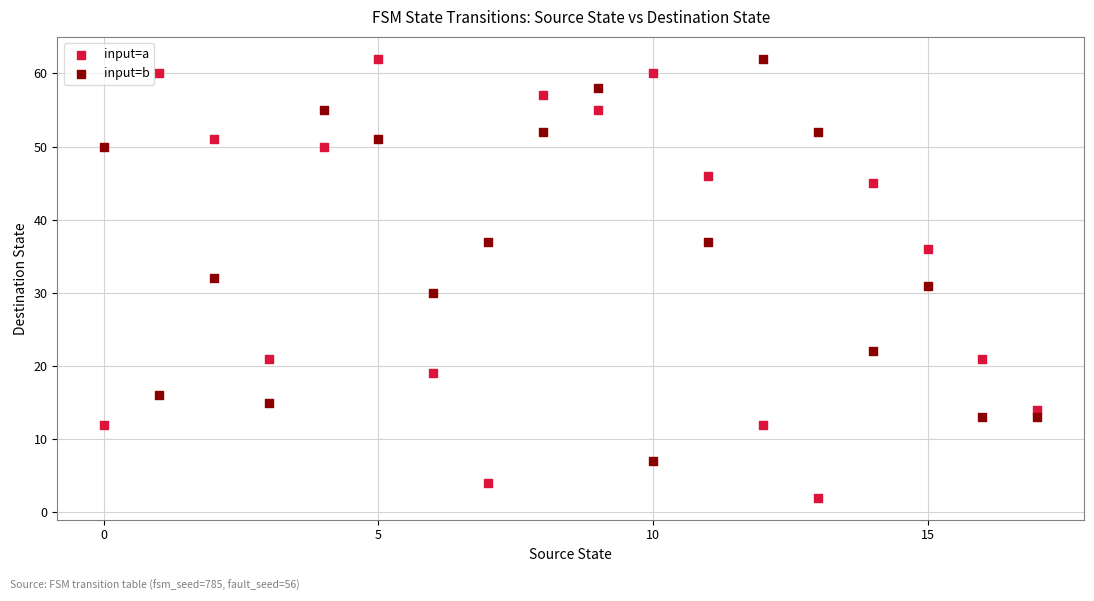

Across all data points, what is the range of Y values (max minus min)?

60